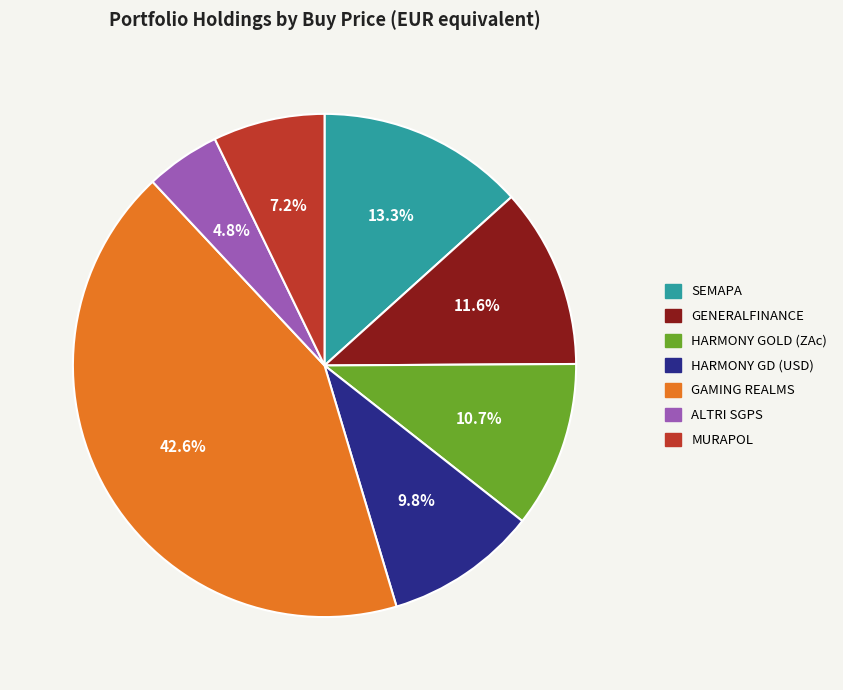

Does GENERALFINANCE account for over 50% of the chart?

No